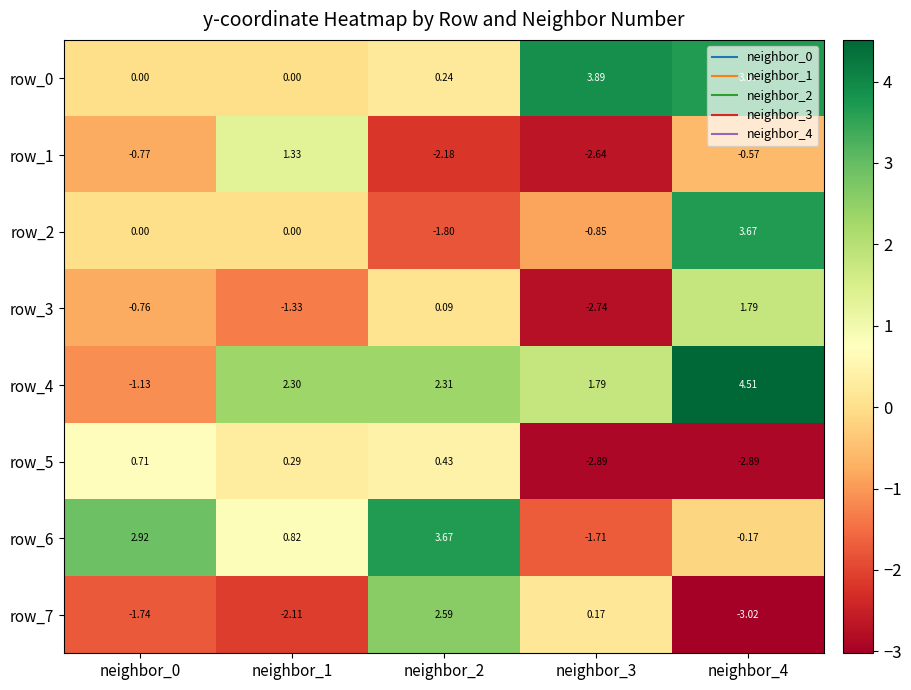

The row_1 series shows -3.9 at neighbor_2. True or false?

False